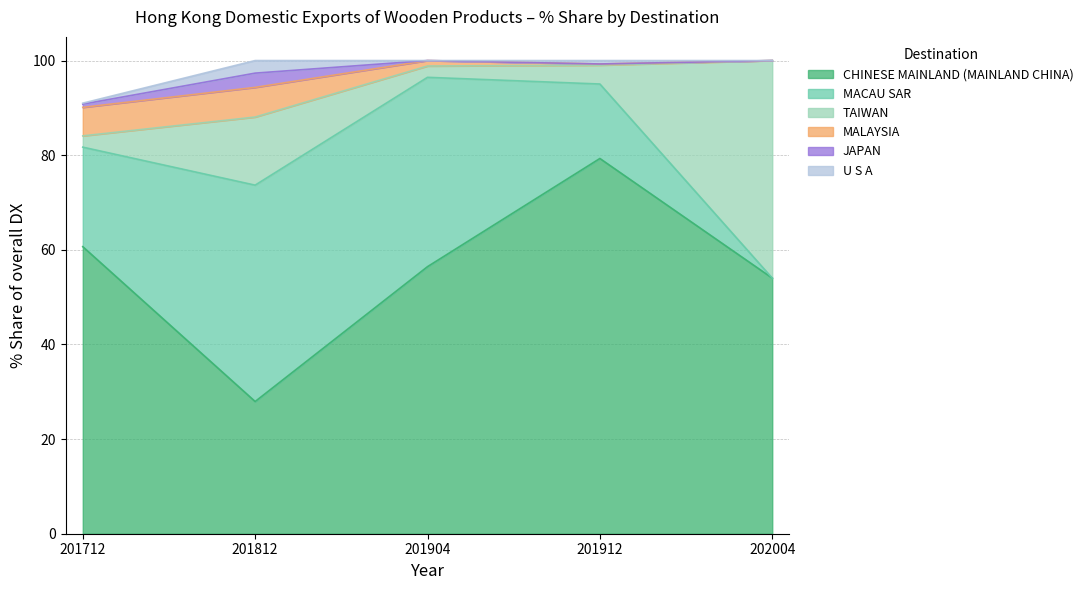

What is the value of the U S A point at the 1st from the left?

0.2